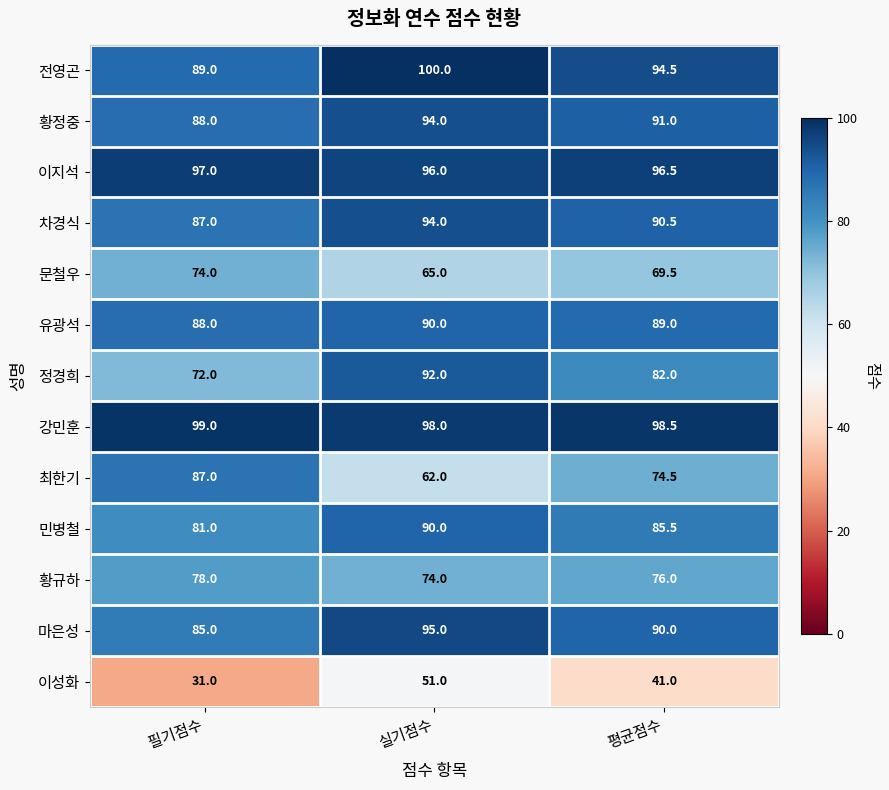

What is the spread (max minus min) of values at 필기점수?

68.0